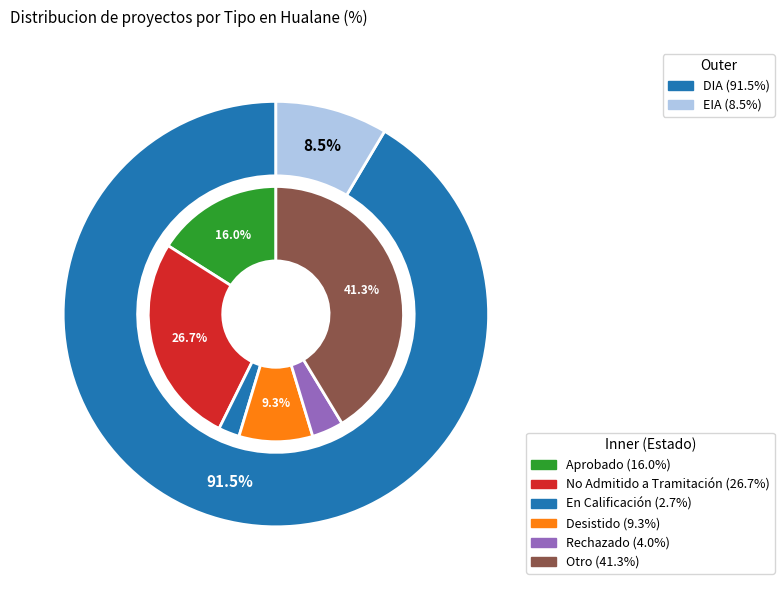

True or false: EIA accounts for 1% of the total.

False